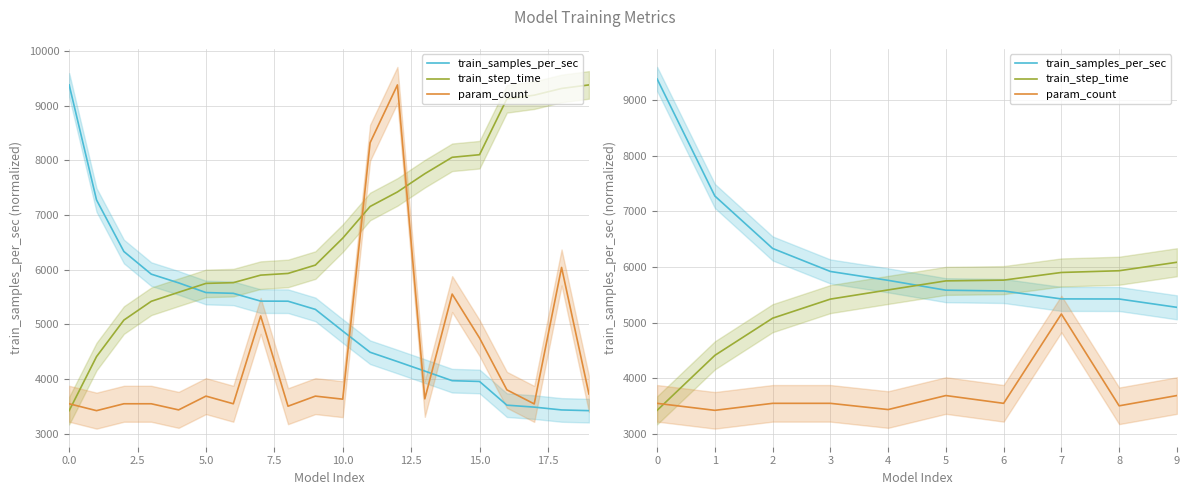

What is the highest value of the train_samples_per_sec series?

9381.0